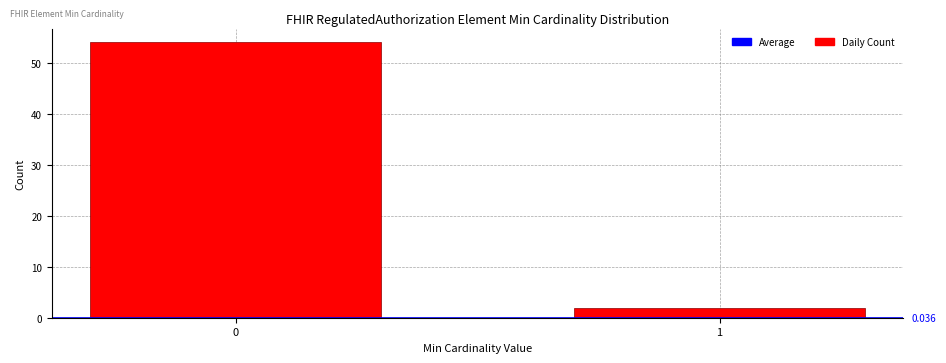

Reading left to right, extract all data points from this chart.

0=54	1=2